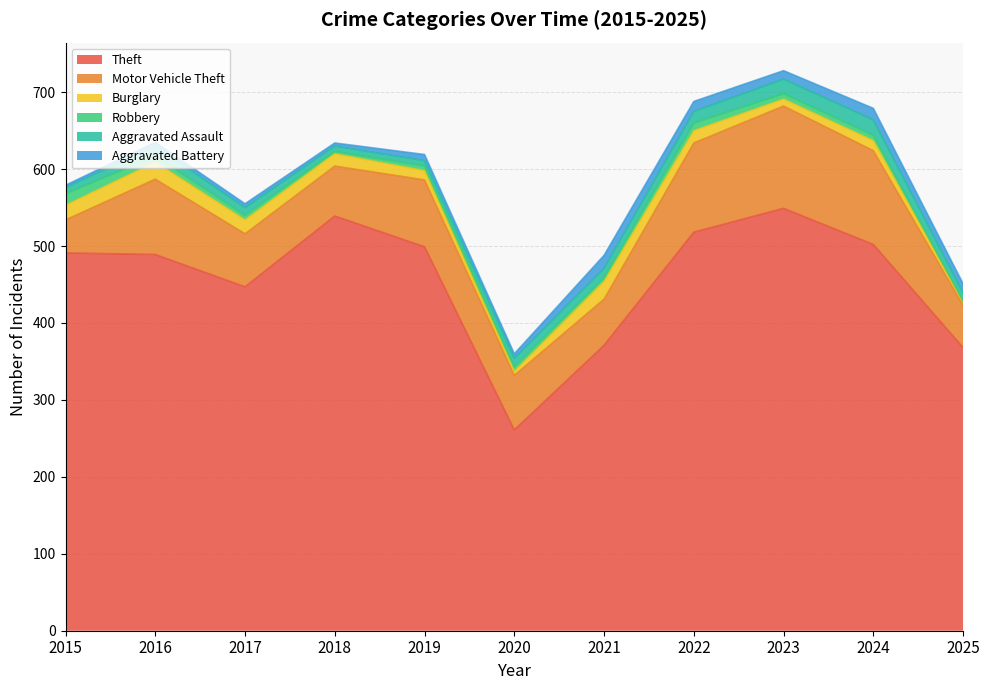

Which has a higher value, 2025 or 2016?

2016